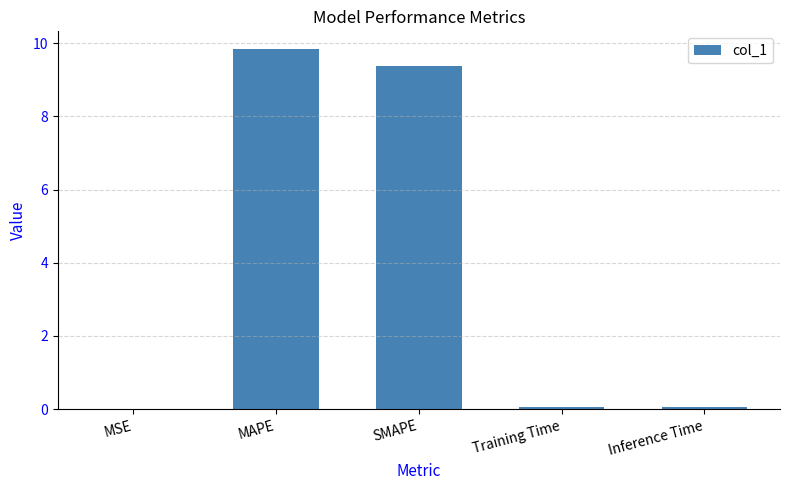

The value at MSE is 0.0. True or false?

True